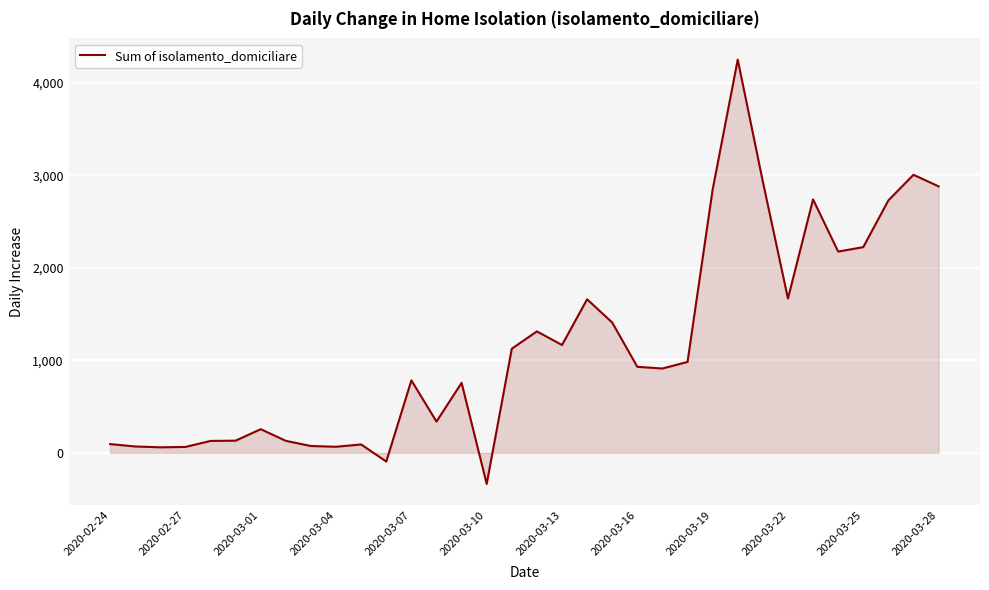

What is the smallest value displayed?

-337